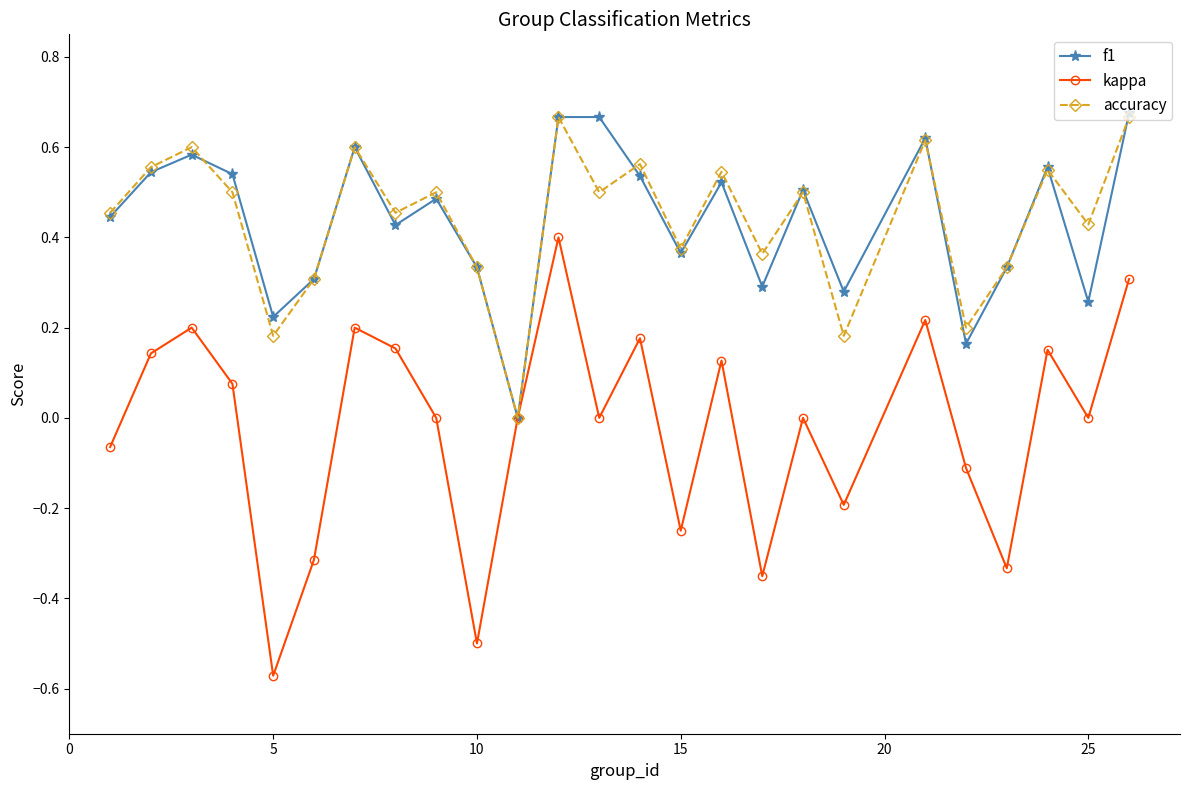

In accuracy, how many points are lower than both neighbors (excluding endpoints)?

9